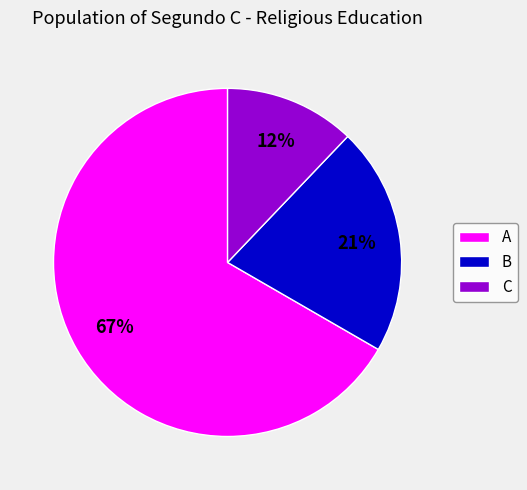

Do B and A together represent more than half of the pie?

Yes